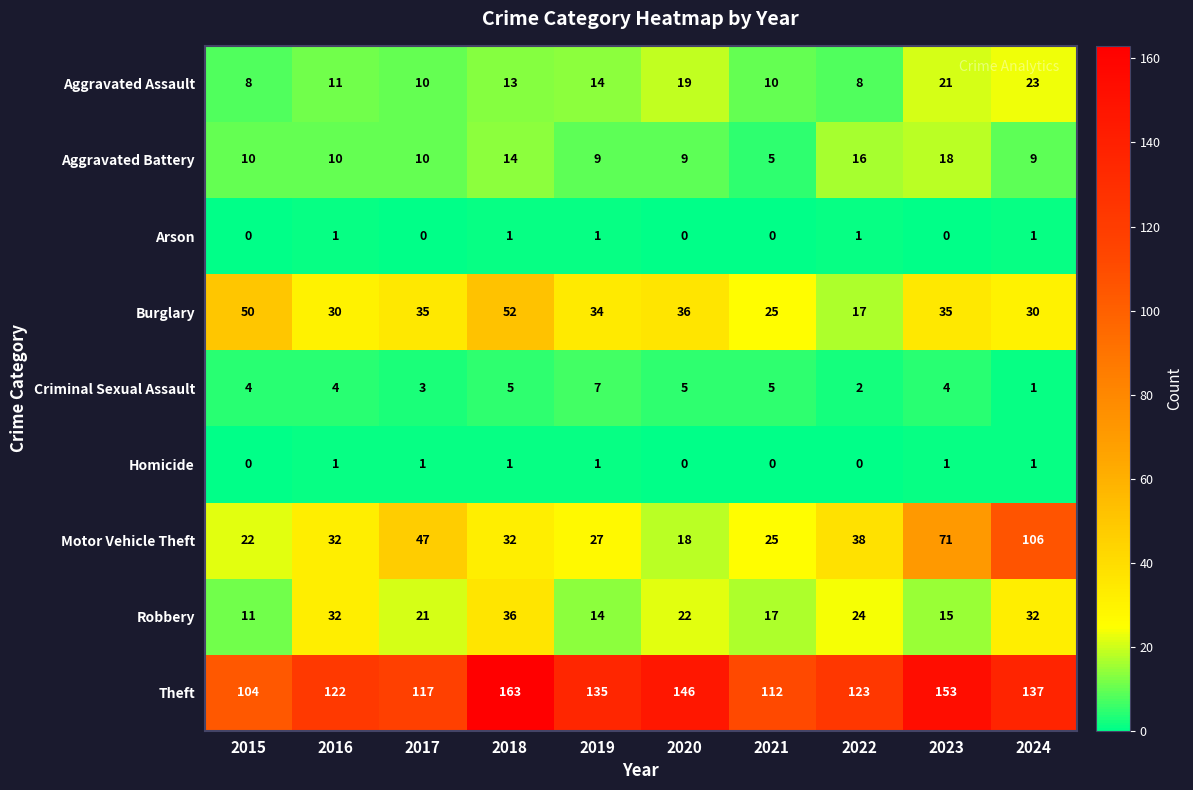

True or false: Robbery has a value of 32 at 2016.

True